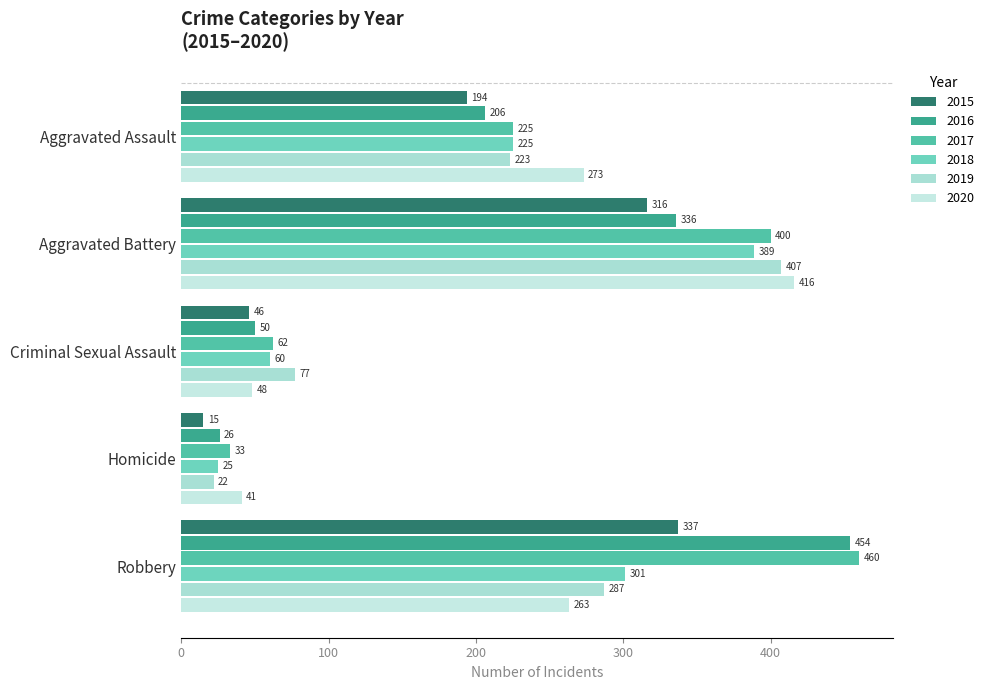

Count the number of categories in the chart.

5